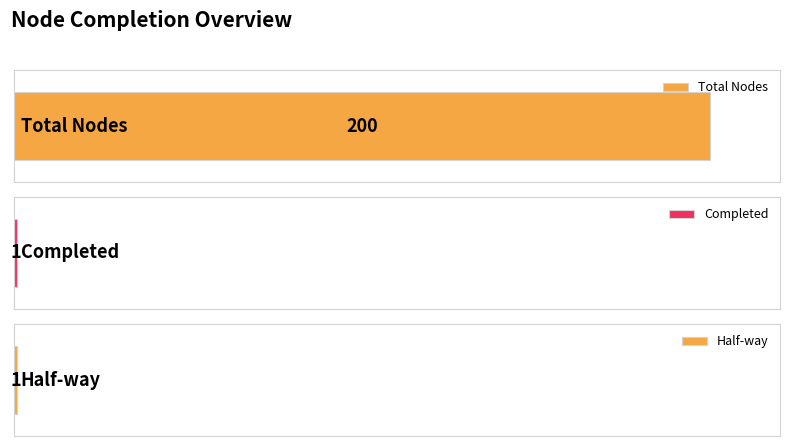

How many bars are there in total?

3